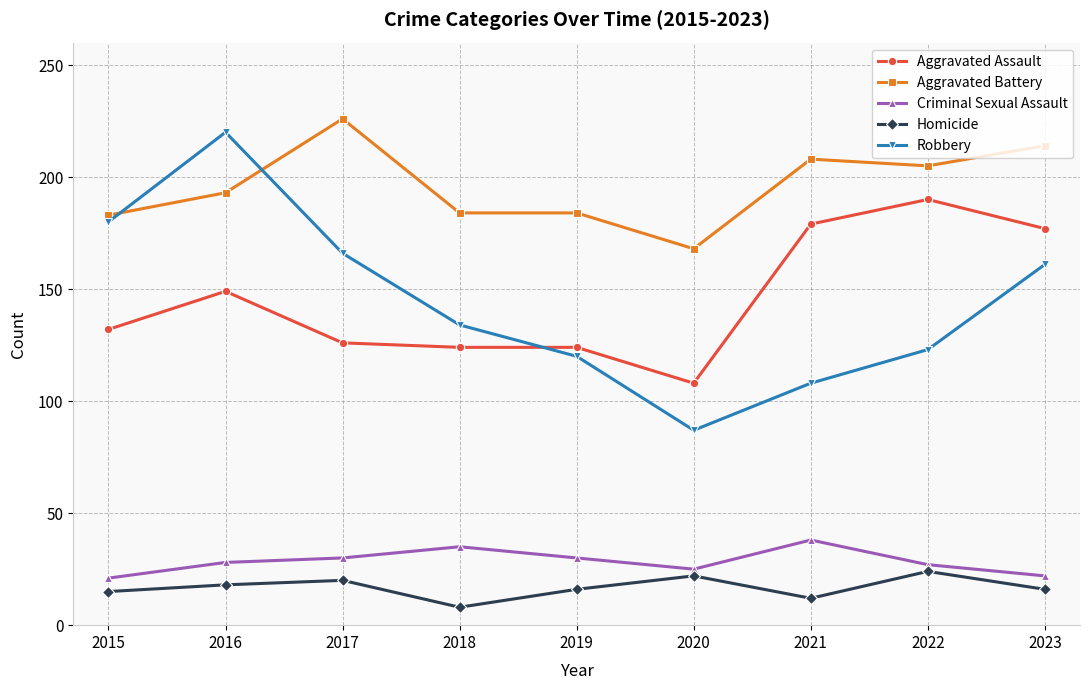

Does the chart have visible grid lines?

Yes